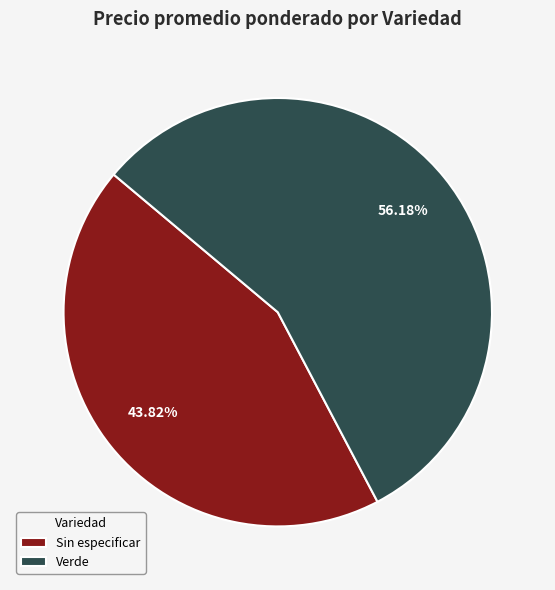

Does any single category account for the majority?

Yes